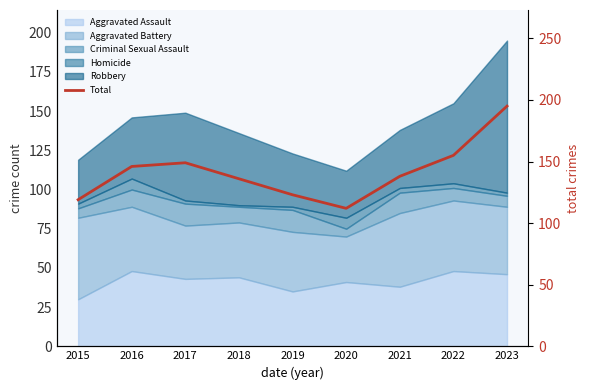

What is the sum of all values?

1273